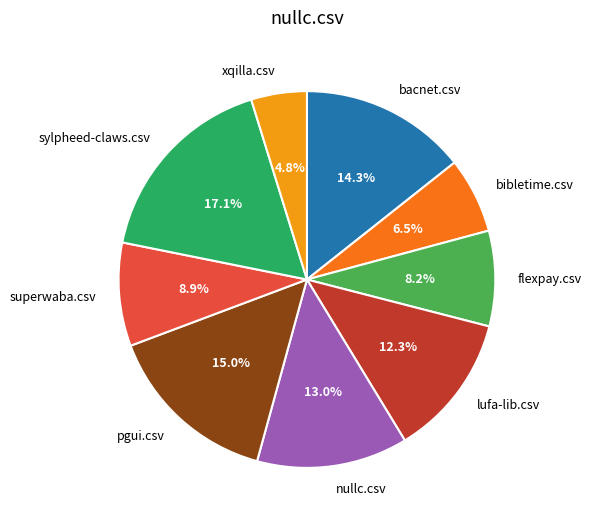

Does lufa-lib.csv represent more than half of the total?

No